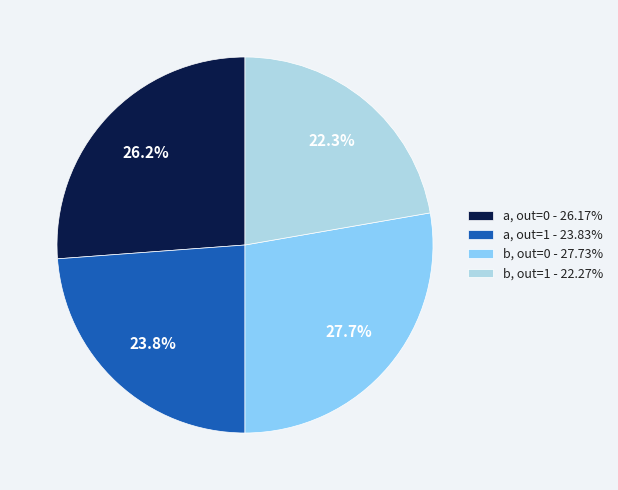

To the nearest percent, what is the average slice percentage?

25%